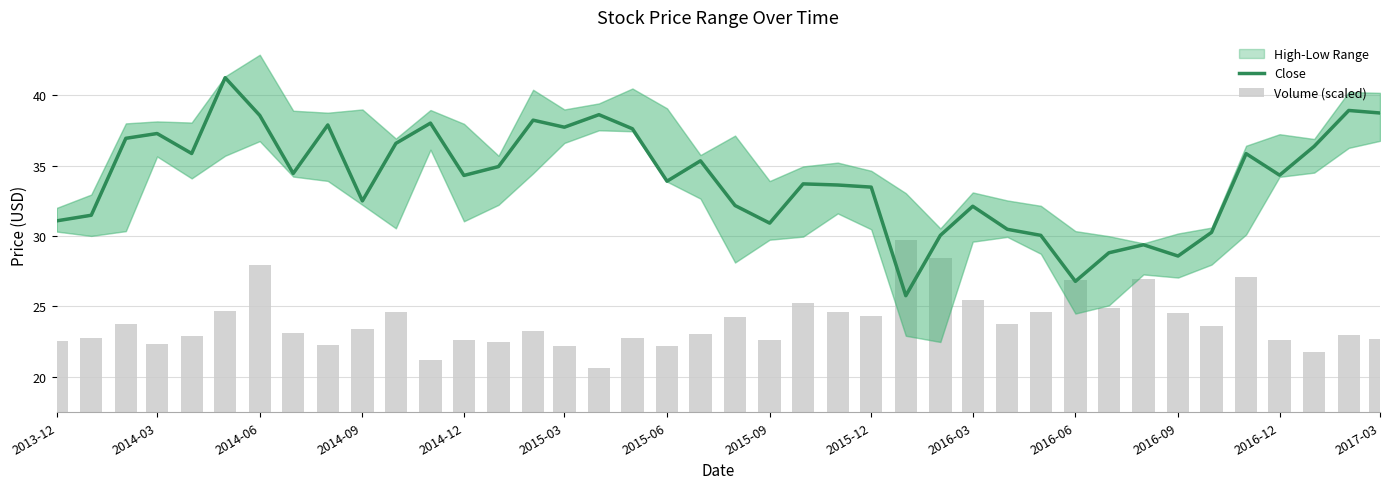

Reading left to right, transcribe all the data shown in this chart.

Close: 31.1	31.5	37.0	37.3	35.9	41.3	38.6	34.5	37.9	32.5	36.6	38.0	34.3	34.9	38.2	37.7	38.6	37.6	33.9	35.4	32.2	30.9	33.7	33.6	33.5	25.8	30.1	32.1	30.5	30.1	26.8	28.8	29.4	28.6	30.3	35.9	34.3	36.4	38.9	38.8
Volume (scaled): 5.1	5.3	6.3	4.9	5.5	7.2	10.5	5.6	4.8	5.9	7.1	3.7	5.1	5.0	5.8	4.7	3.1	5.3	4.7	5.5	6.8	5.1	7.8	7.1	6.9	12.3	11.0	8.0	6.3	7.1	9.4	7.4	9.5	7.1	6.2	9.6	5.1	4.3	5.5	5.2